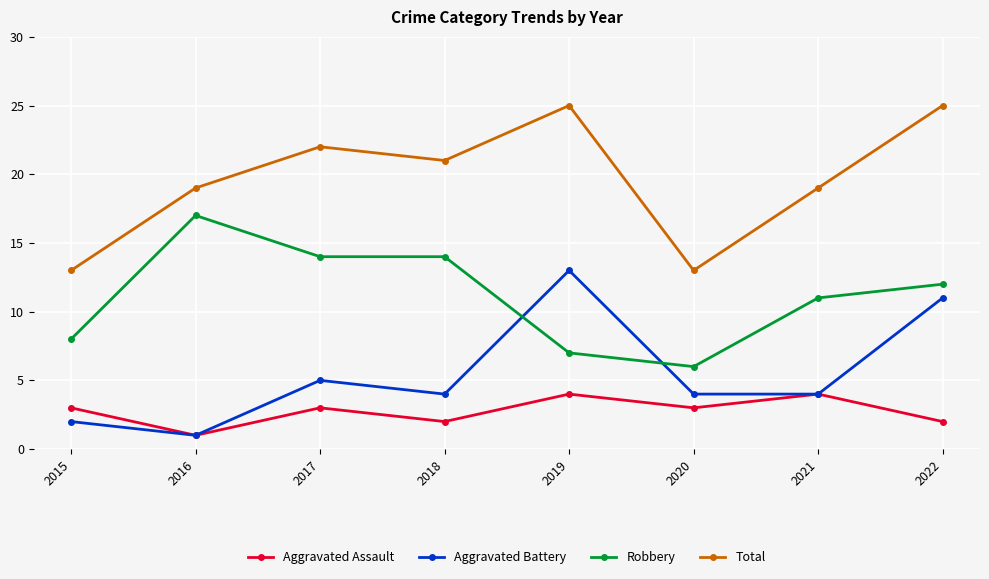

What is the spread (max minus min) of values at 2018?

19